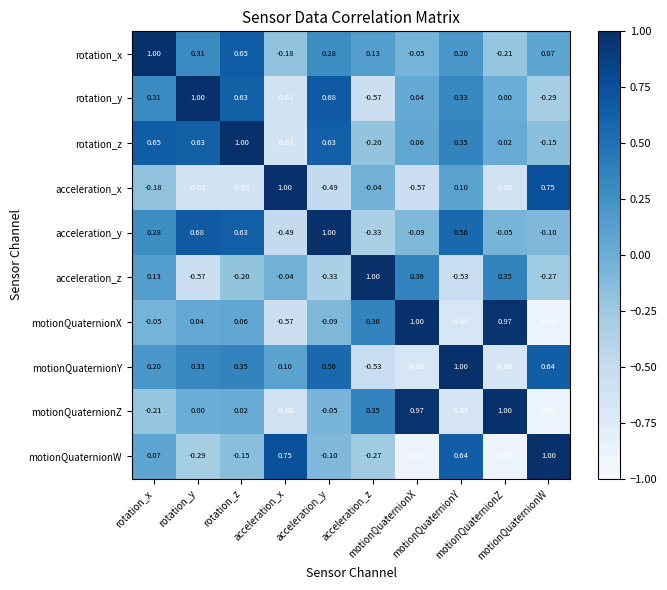

List the series in order of their peak value, highest first.

rotation_x, rotation_y, acceleration_x, motionQuaternionX, motionQuaternionY, motionQuaternionZ, motionQuaternionW, rotation_z, acceleration_y, acceleration_z